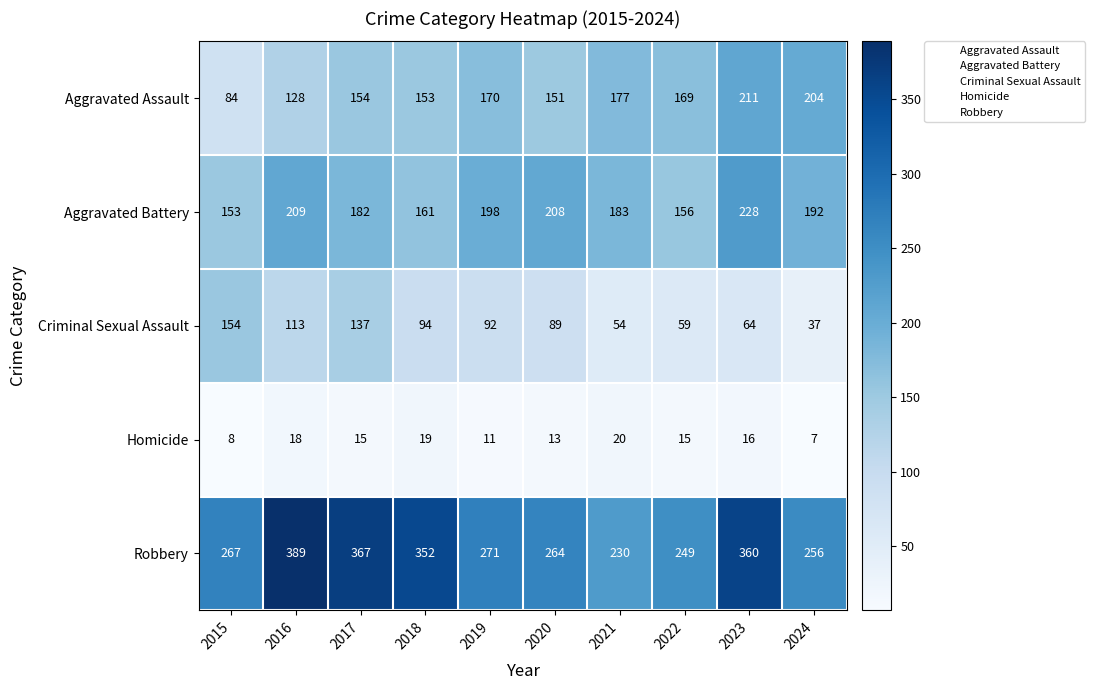

How many data points does each series have?

10